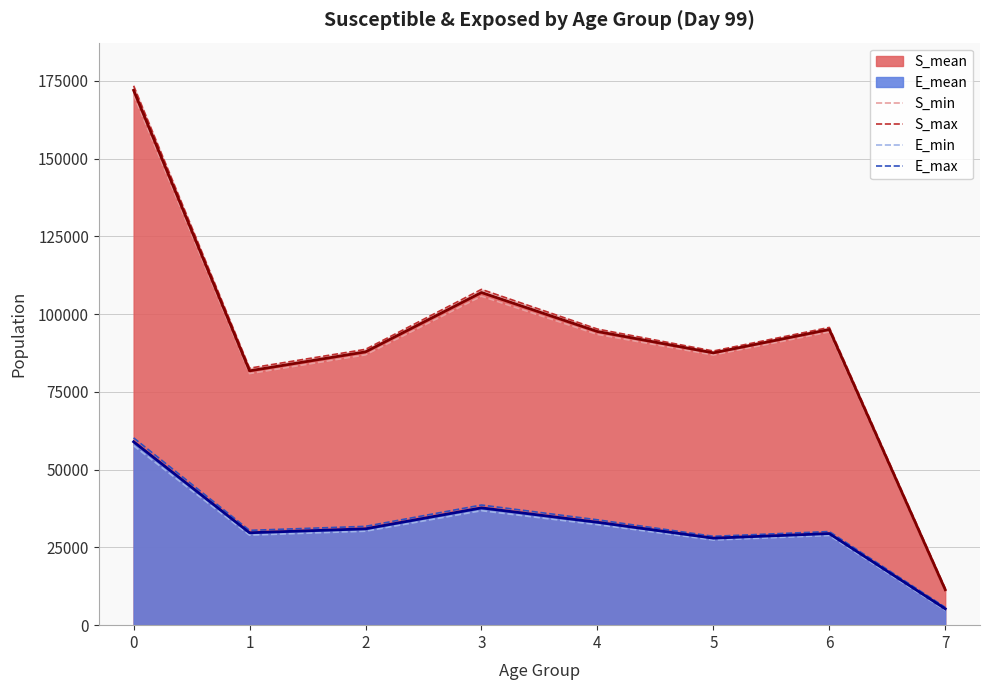

How many values in the E_min series exceed 30201?

4